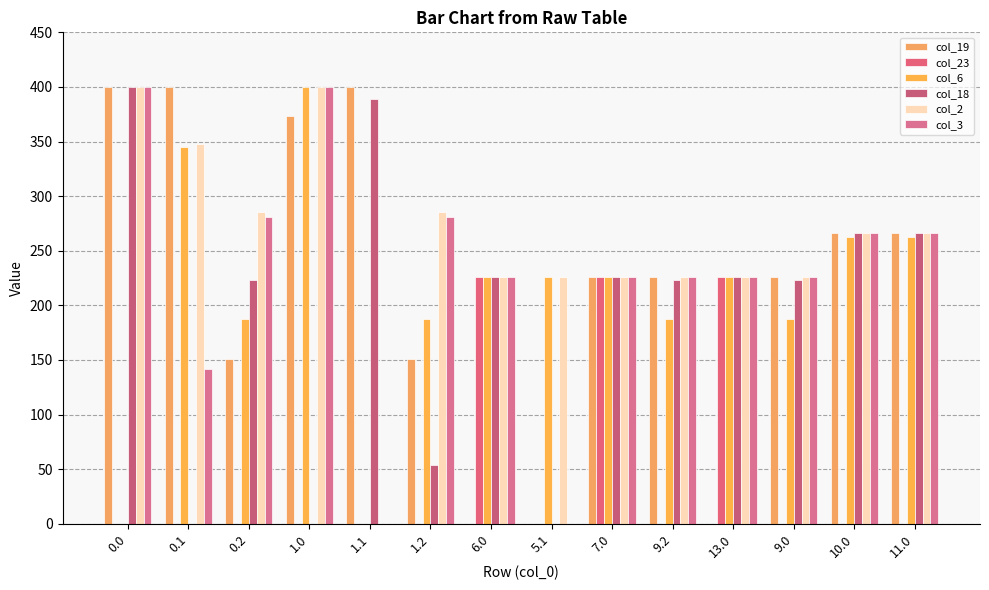

The col_6 series shows 187.1 at 9.2. True or false?

True